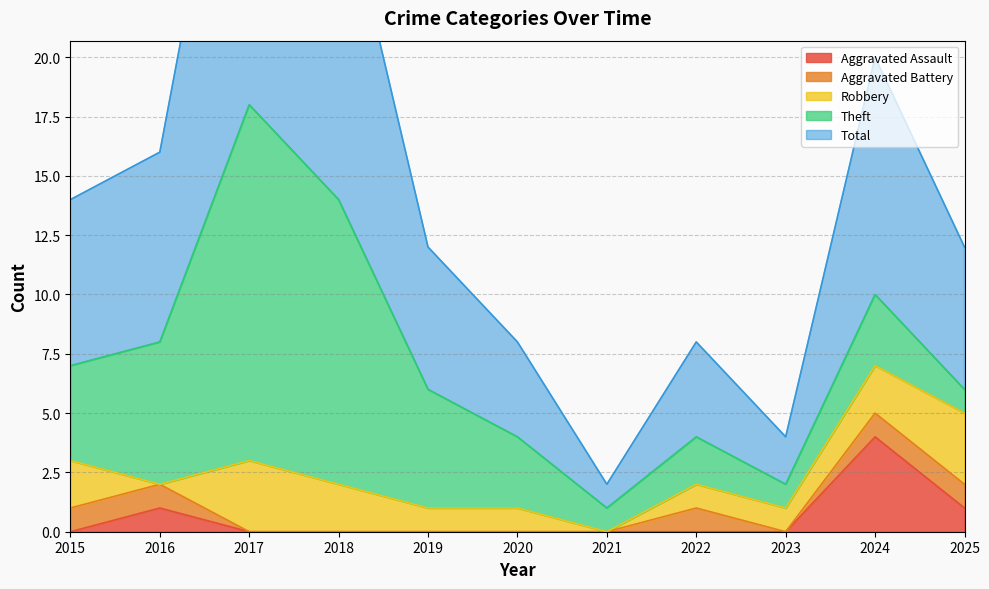

What is the minimum value for Total?

1